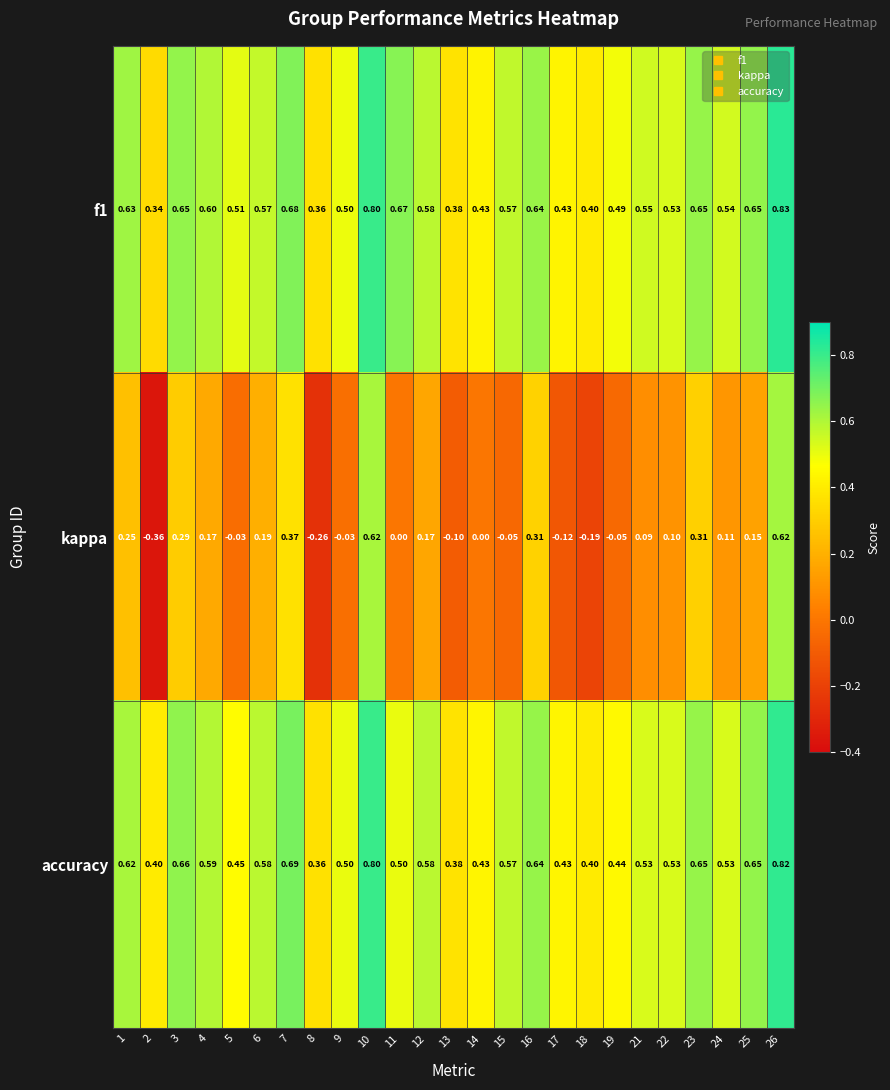

What is the total value across all series at 24?

1.2